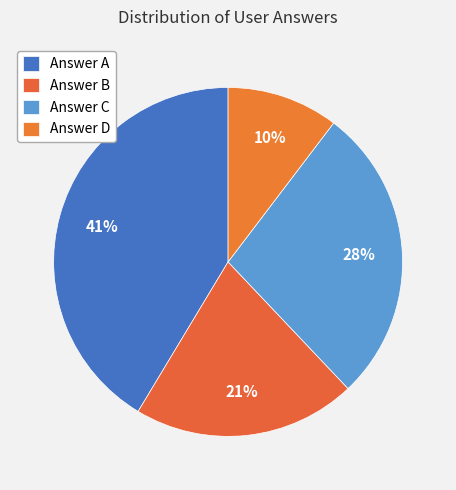

Count the number of slices in the pie.

4